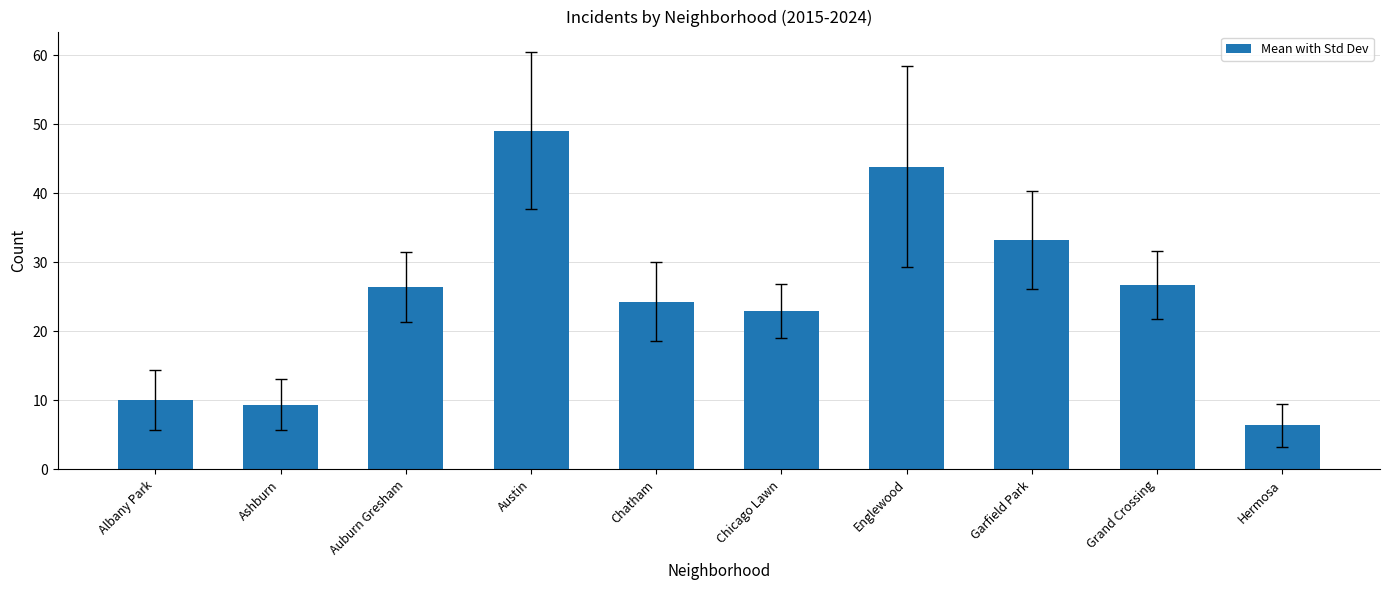

The value at Chatham is 24.3. True or false?

True